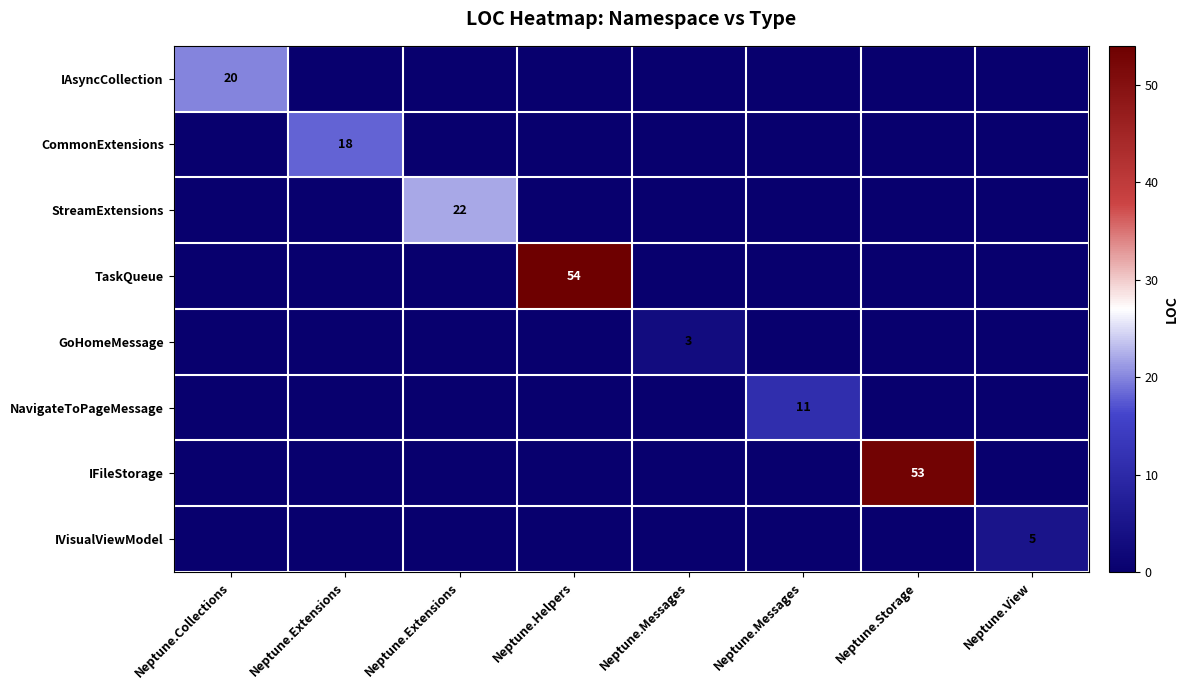

How many data points does each series have?

8